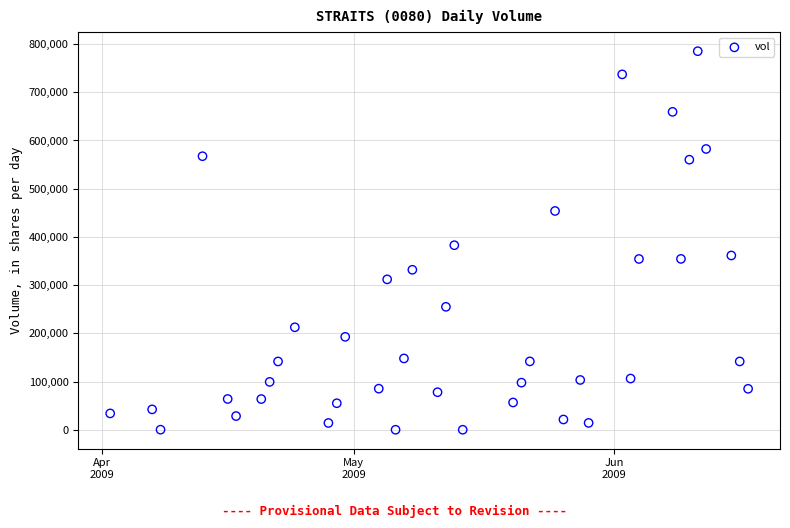

What is the range of Y values (max minus min)?

784992